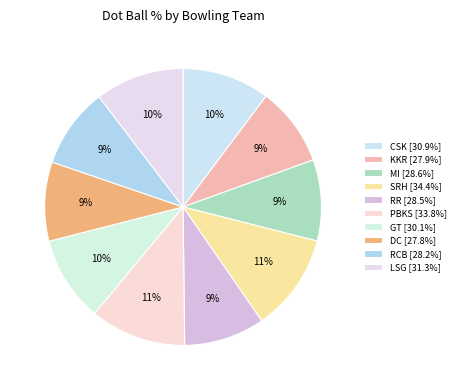

Which has a higher value, DC or LSG?

LSG